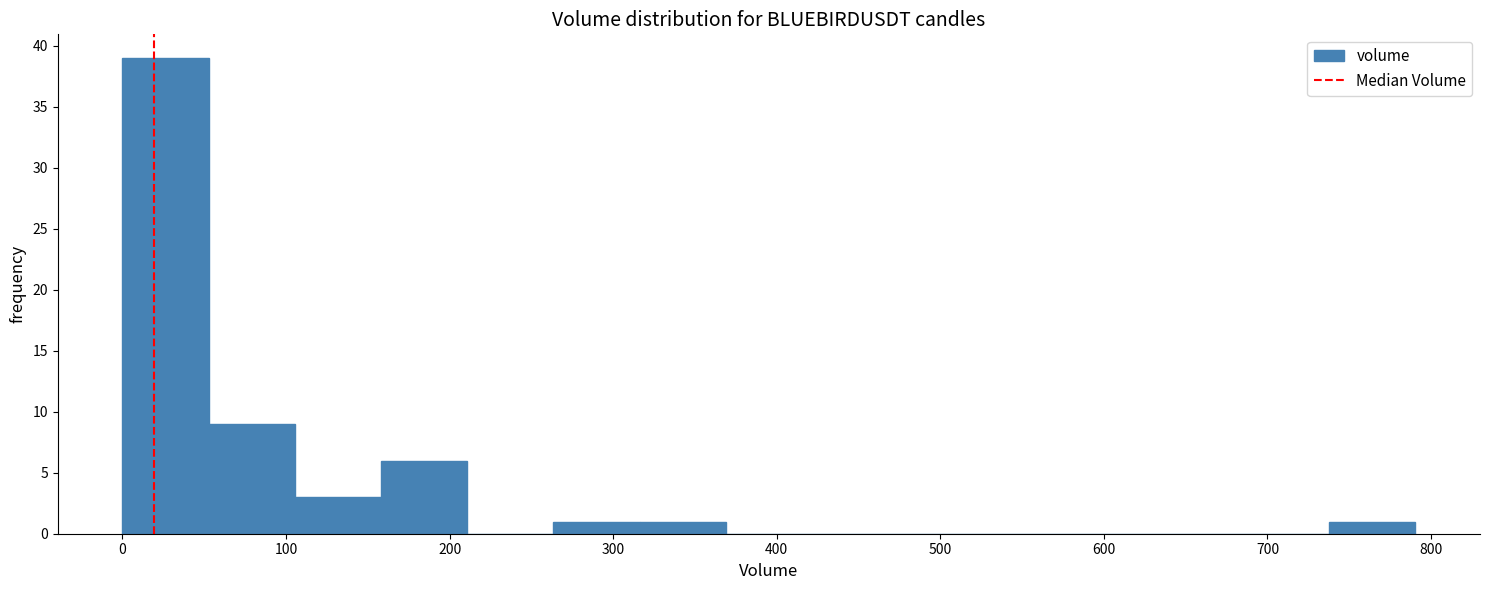

Over which range of the x-axis is the bar tallest?

0 to 50